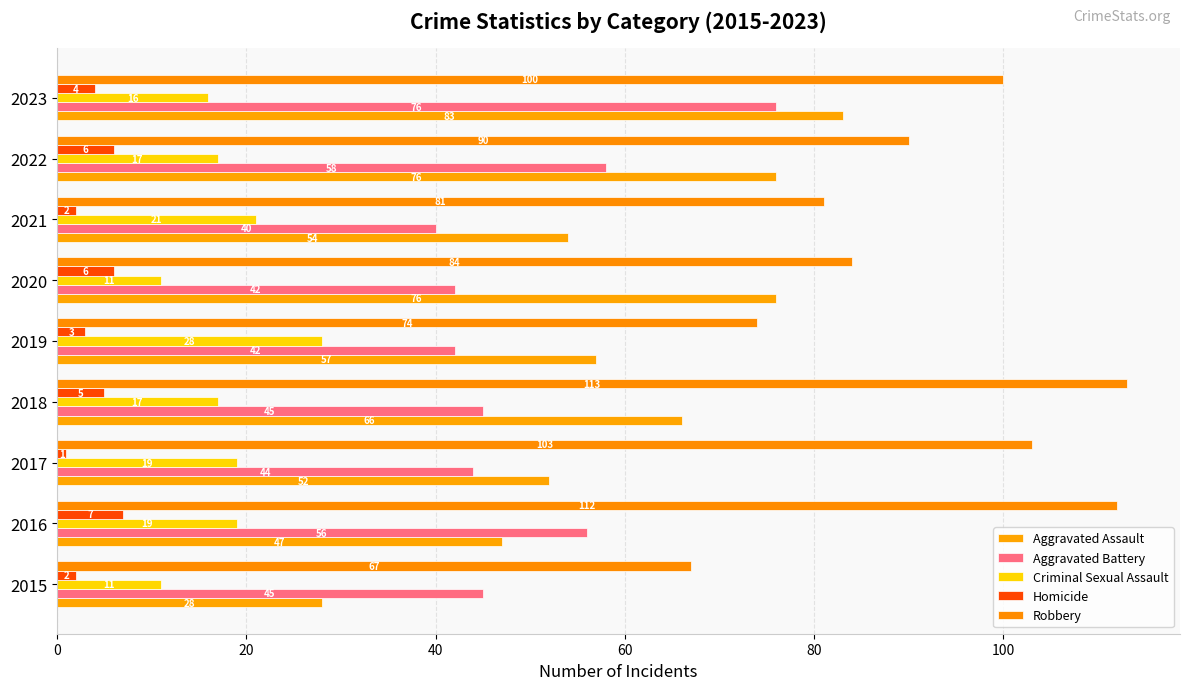

At which category is the sum across all series the highest?

2023